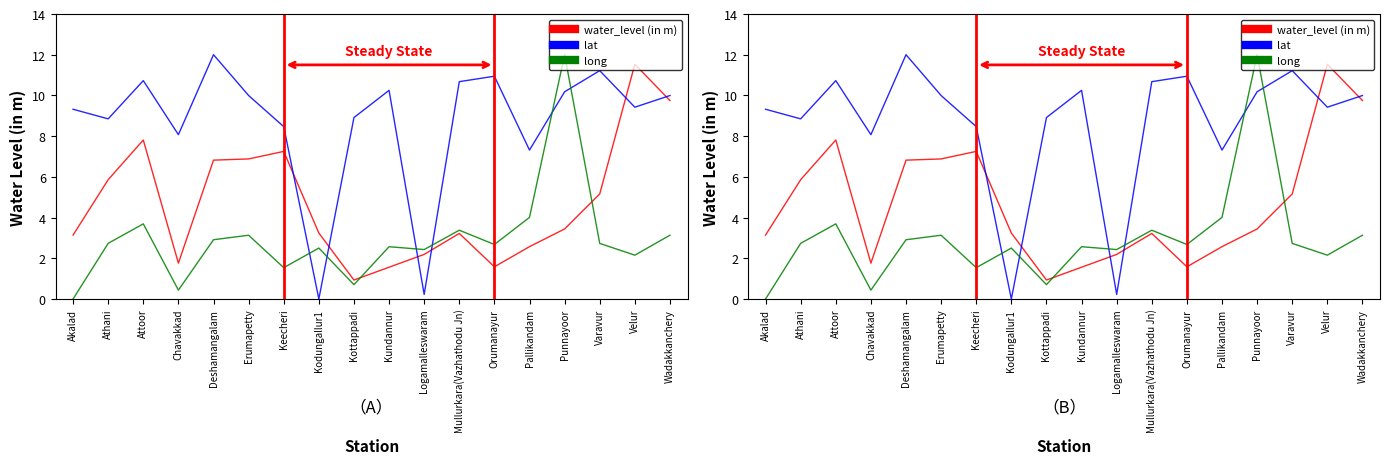

In lat, how many points are higher than both neighbors (excluding endpoints)?

5